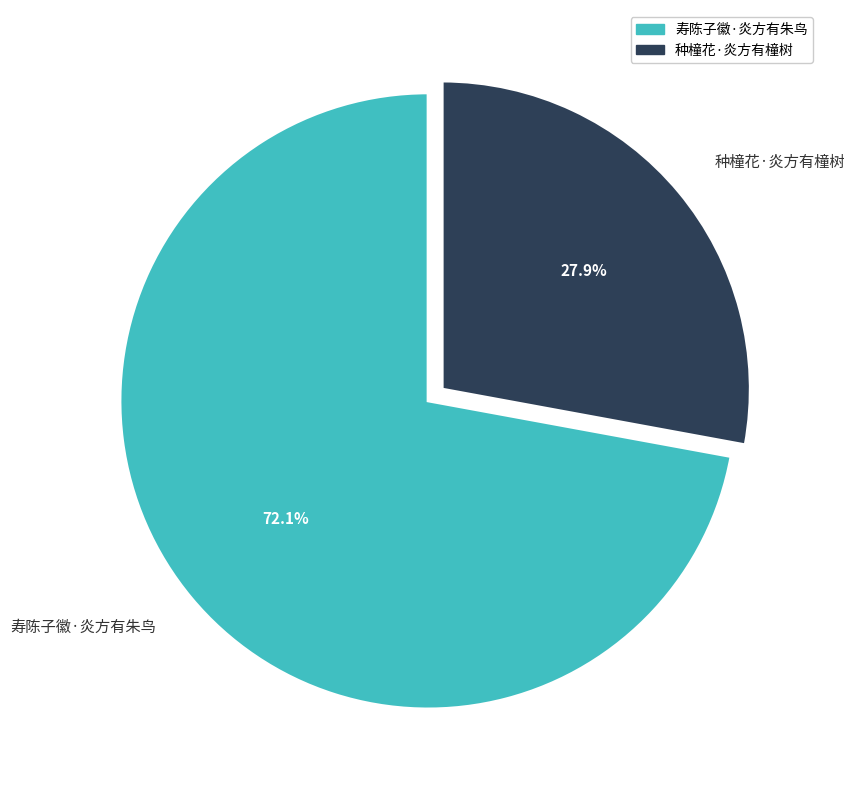

Does 寿陈子徽·炎方有朱鸟 represent more than half of the total?

Yes